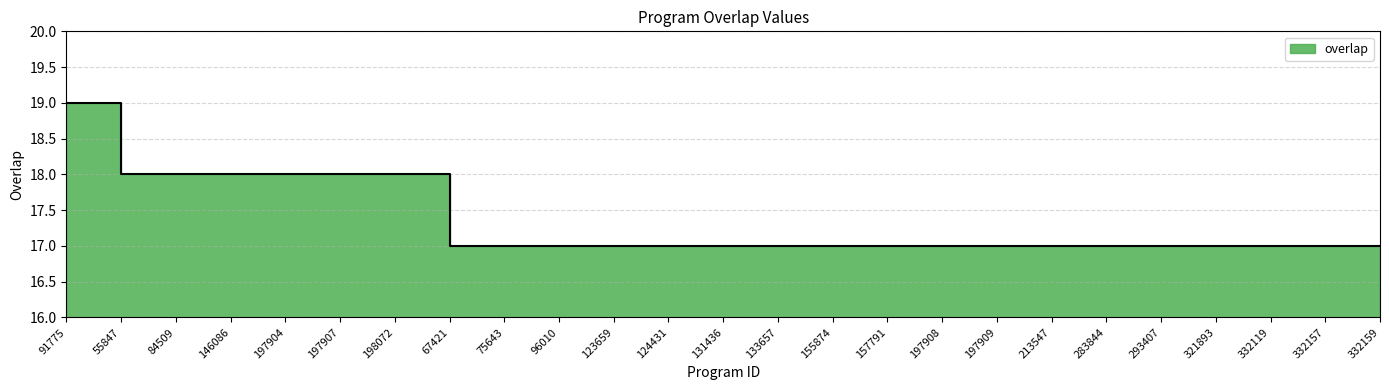

The chart shows a value of 28 at 213547. True or false?

False